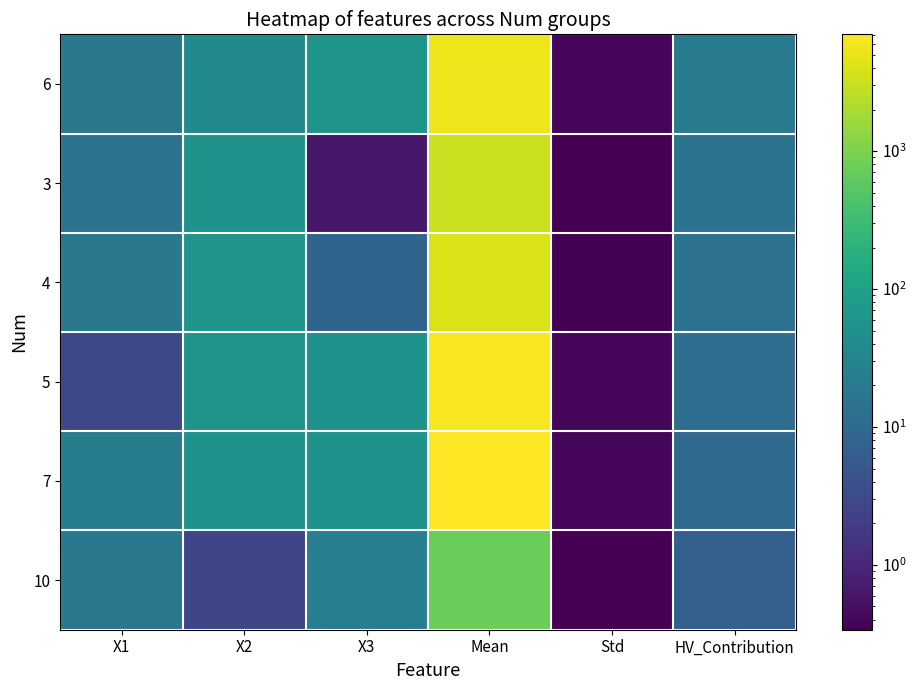

At Mean, list the series in order from largest to smallest.

7, 5, 6, 4, 3, 10